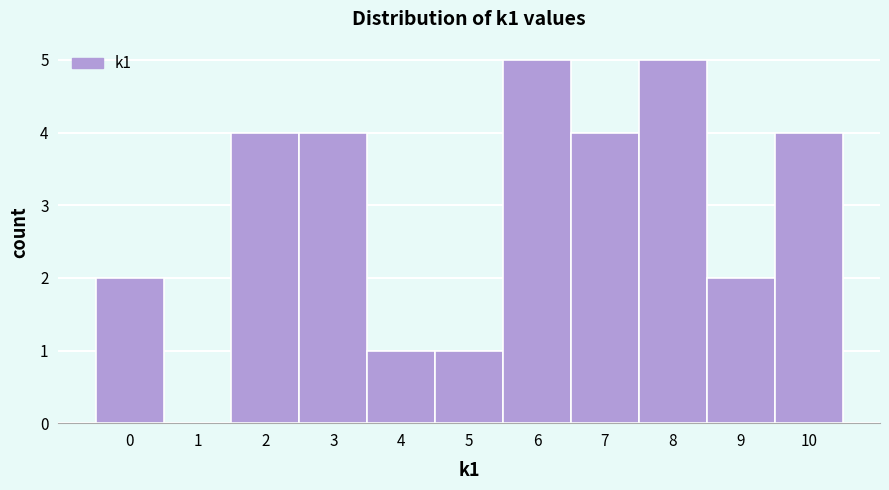

How tall is the bar that spans 2.5 to 3.5 on the x-axis? The values are not printed on the chart, so give them approximately, as read against the axis.

4